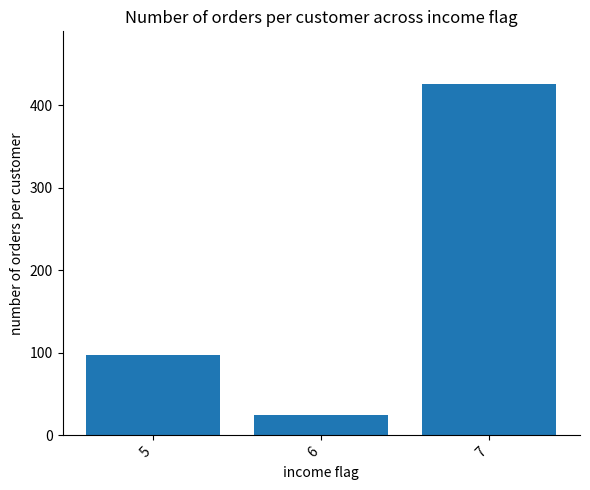

What is the value of the 2nd bar from the left?

25